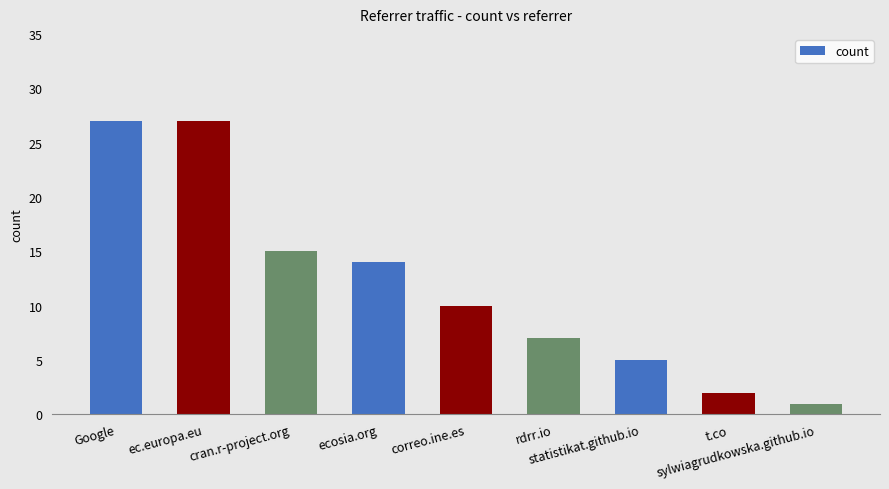

Where does the data first go above 10?

Google